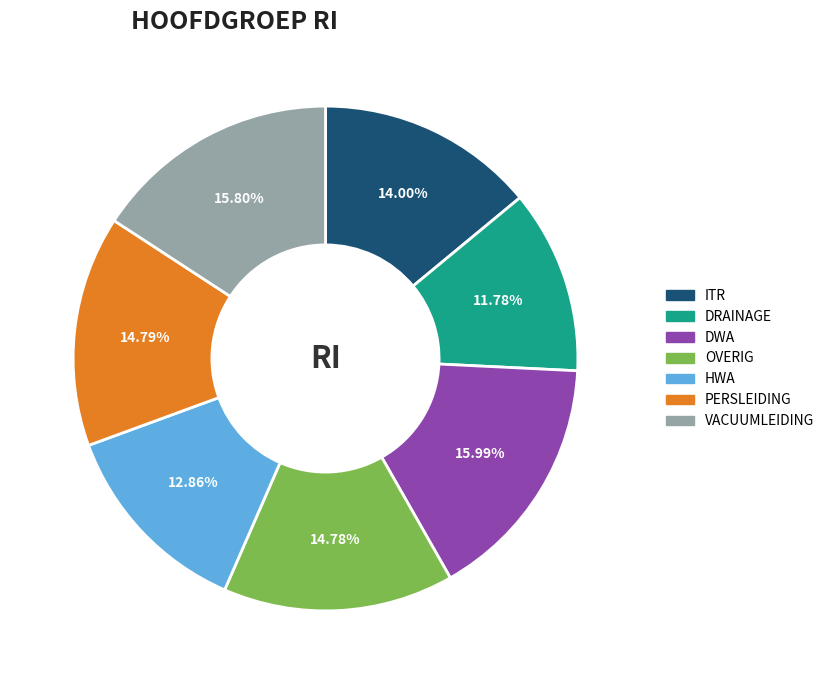

Which has a higher value, HWA or ITR?

ITR